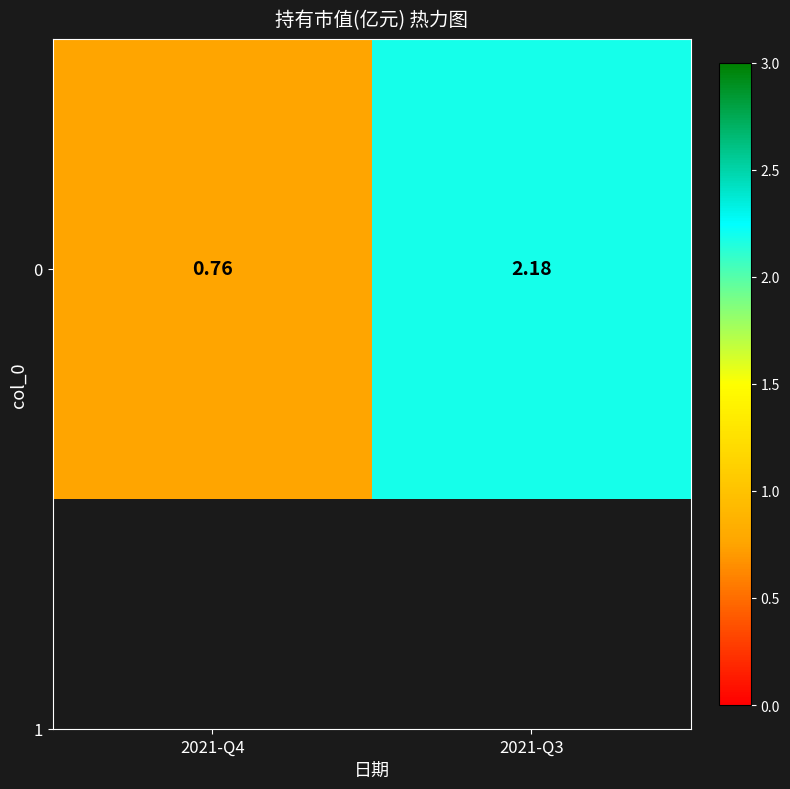

List the labels in order of value, largest first.

2021-Q3, 2021-Q4